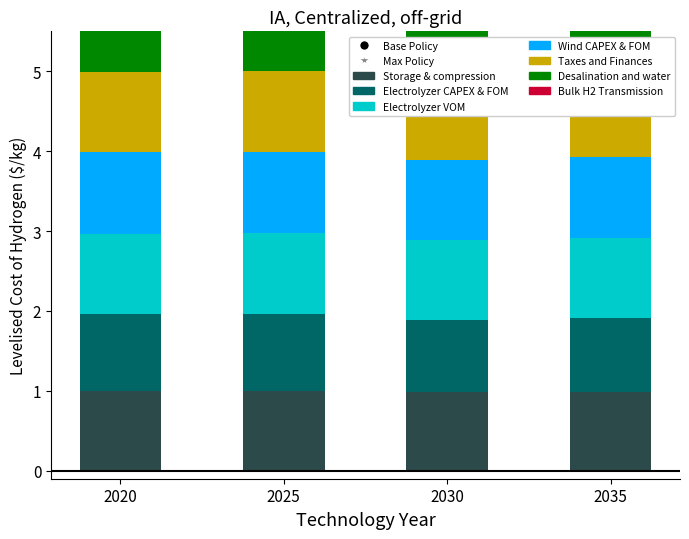

What is the difference between the maximum and minimum values in the Electrolyzer CAPEX & FOM series?

0.1